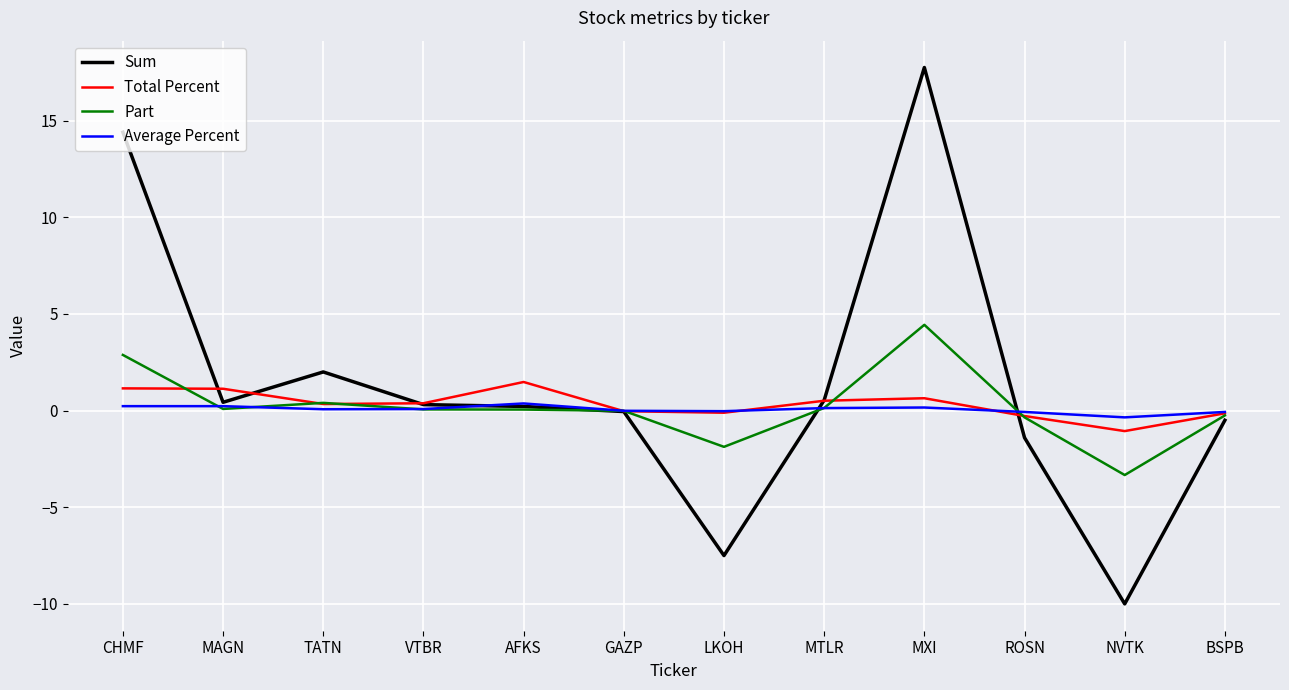

What is the difference between the Part values at VTBR and TATN?

0.3